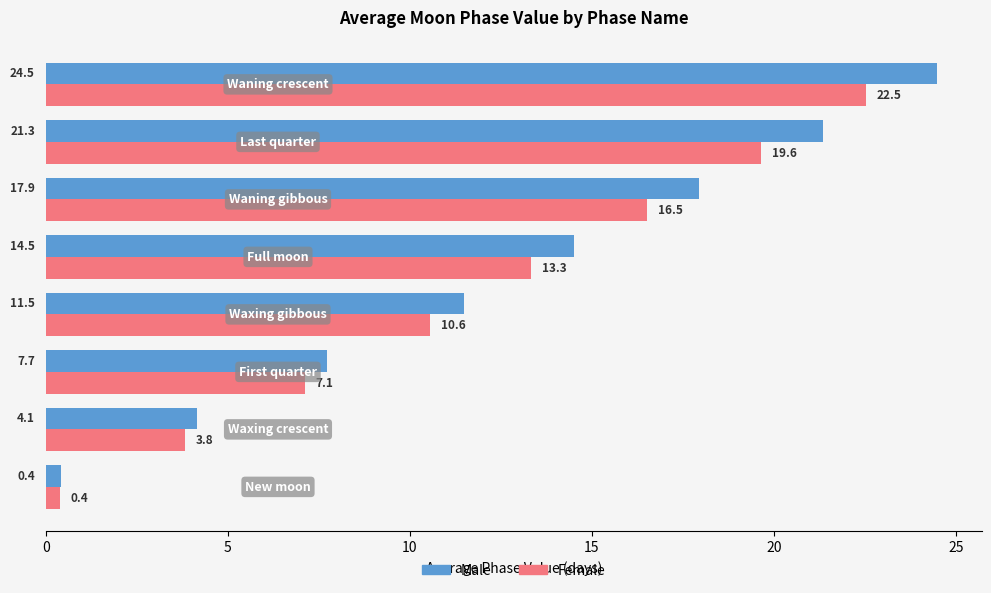

At how many categories does at least one series exceed 5?

6